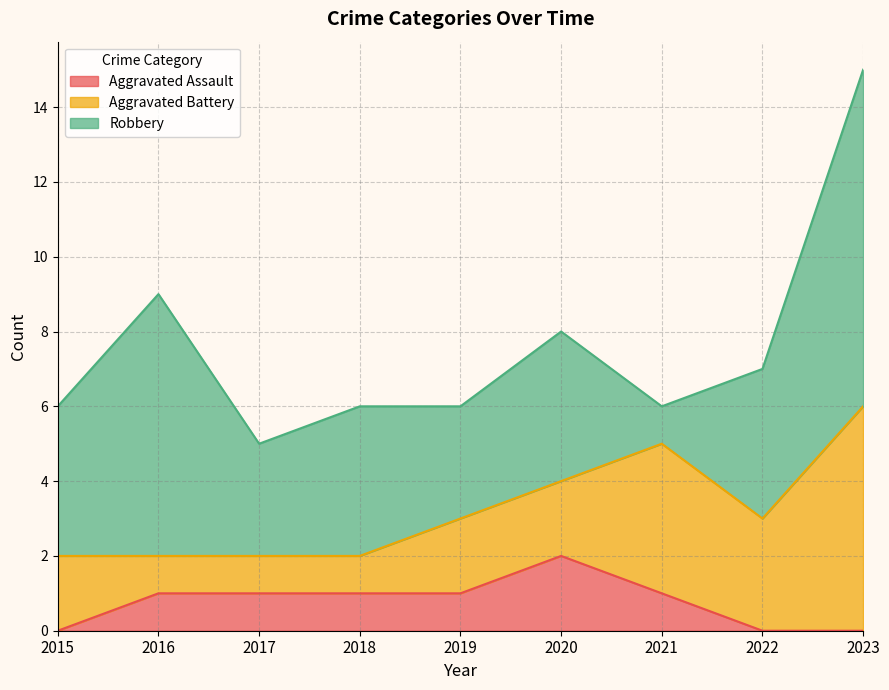

Where do Aggravated Battery and Robbery first cross each other?

2020 and 2021